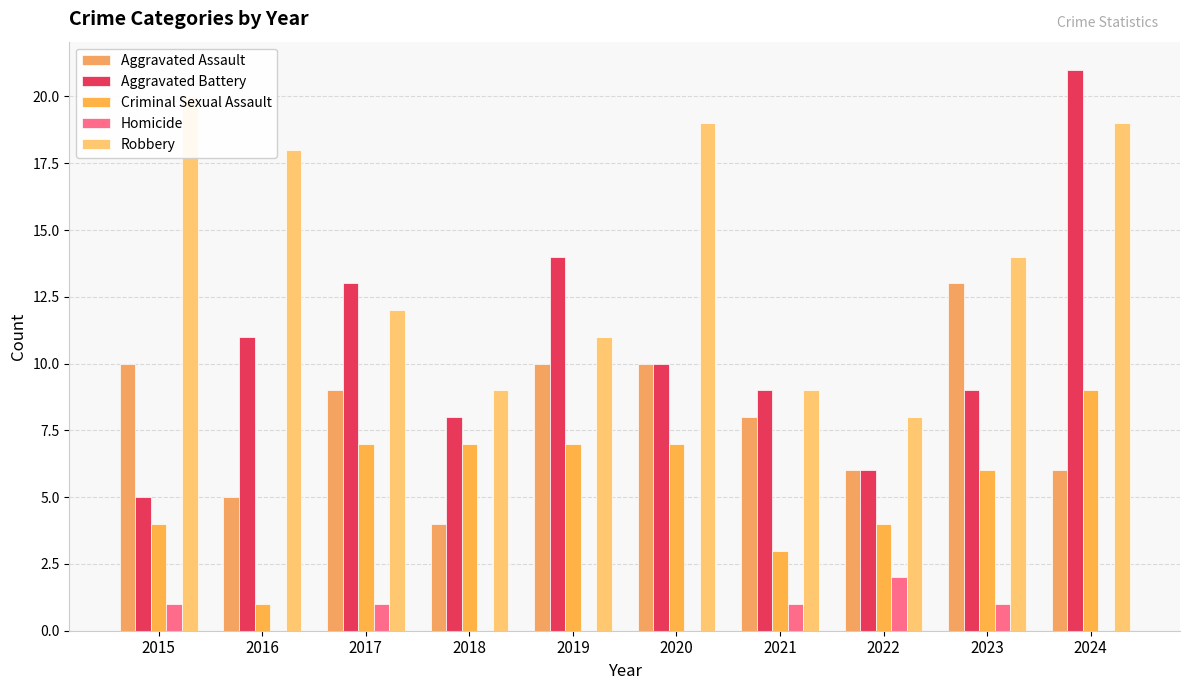

Rank the series at 2021 from highest to lowest value.

Aggravated Battery, Robbery, Aggravated Assault, Criminal Sexual Assault, Homicide